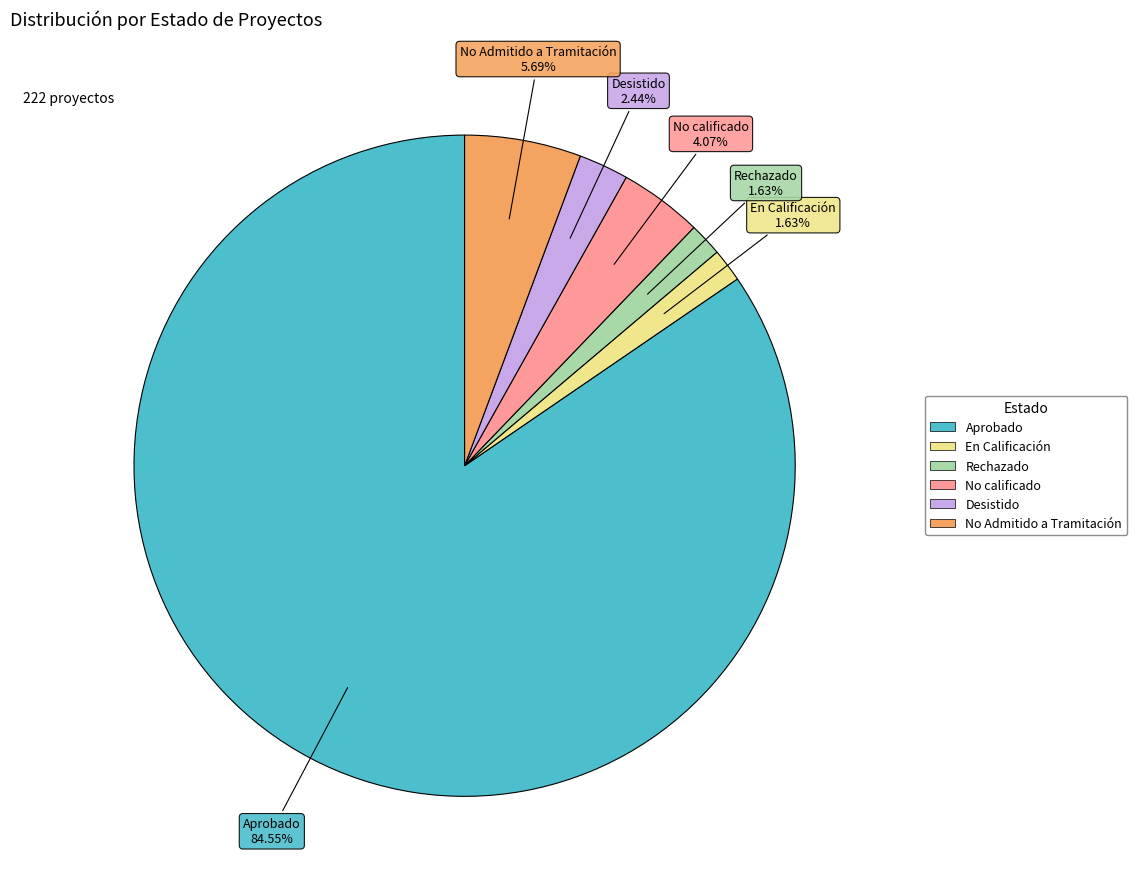

What is the largest slice in the pie chart?

Aprobado